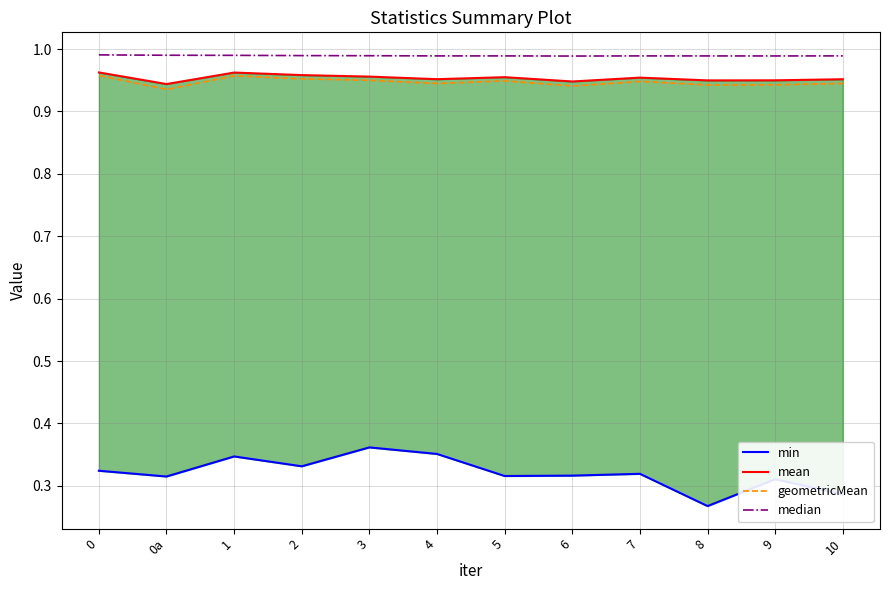

At how many categories does at least one series exceed 0?

12